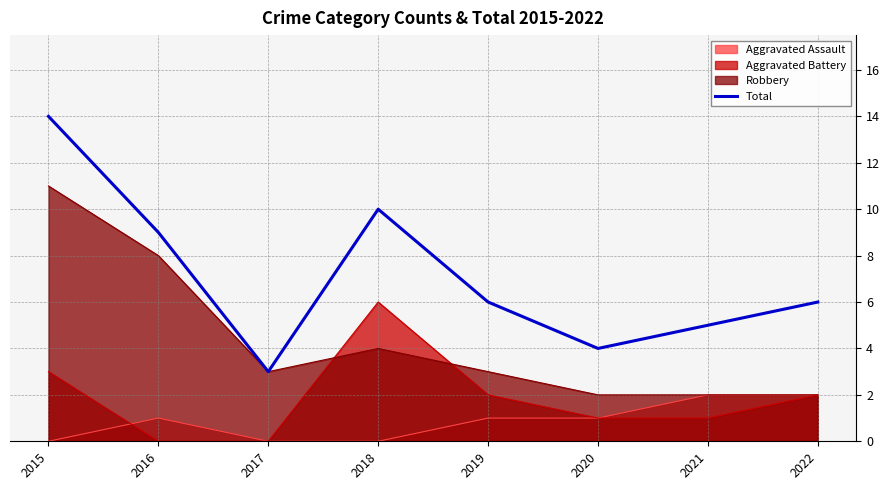

What is the value of the 5th point from the left?

6